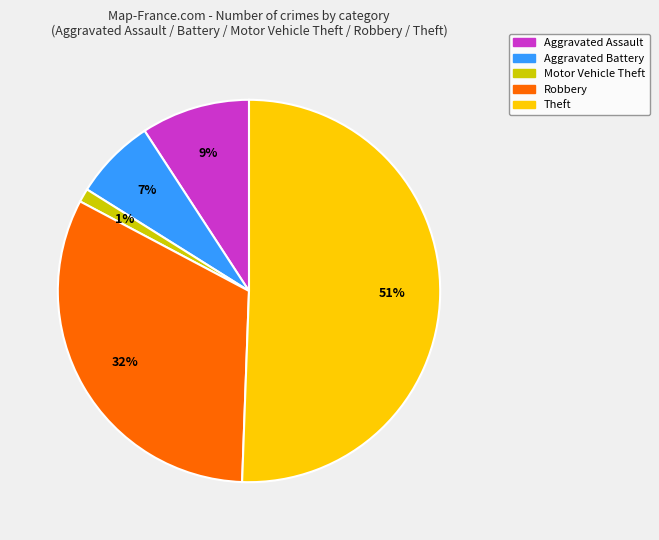

To the nearest percent, what is the average slice percentage?

20%